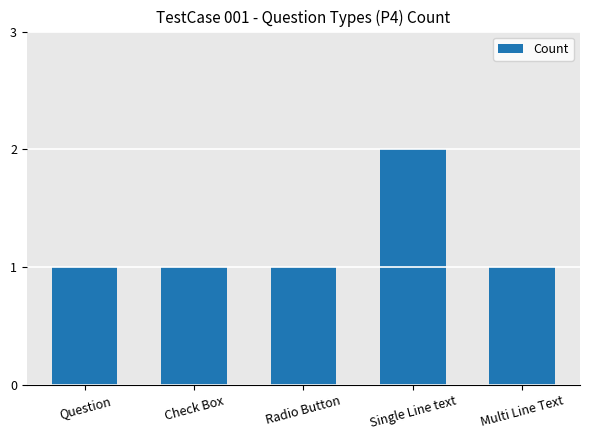

What is the sum of the values at Check Box and Single Line text?

3